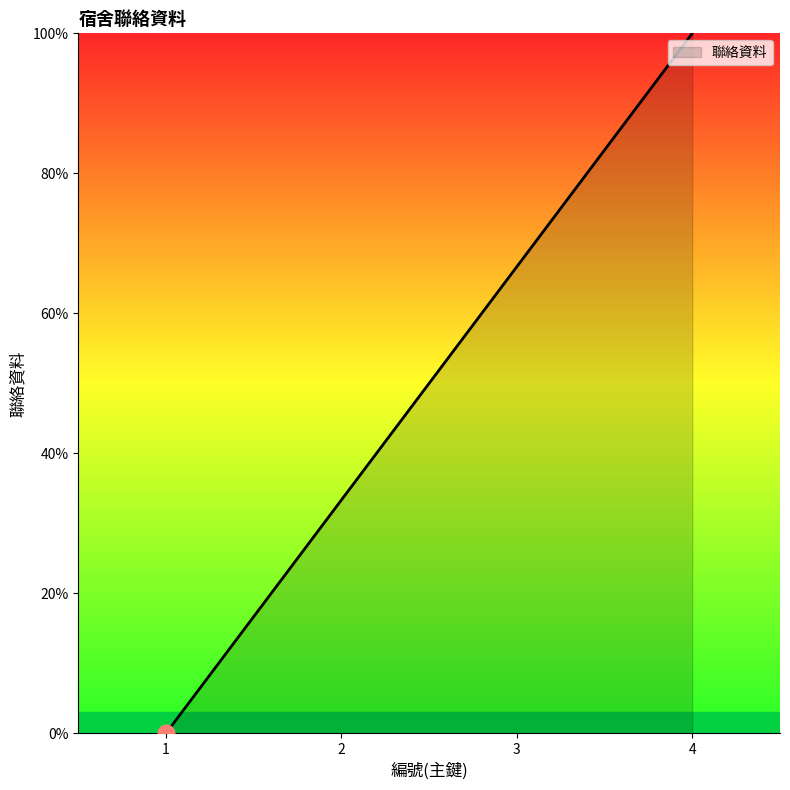

Count the number of data series in this chart.

1